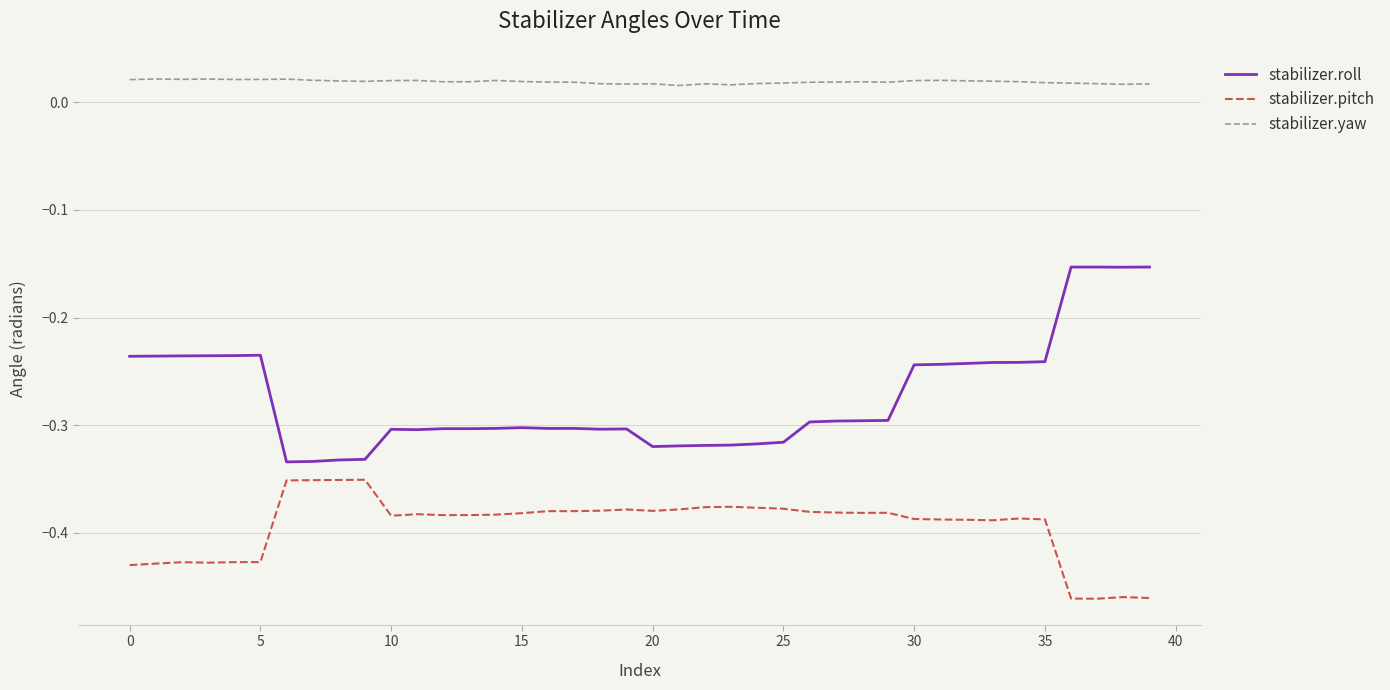

True or false: stabilizer.pitch and stabilizer.roll cross at least once.

False